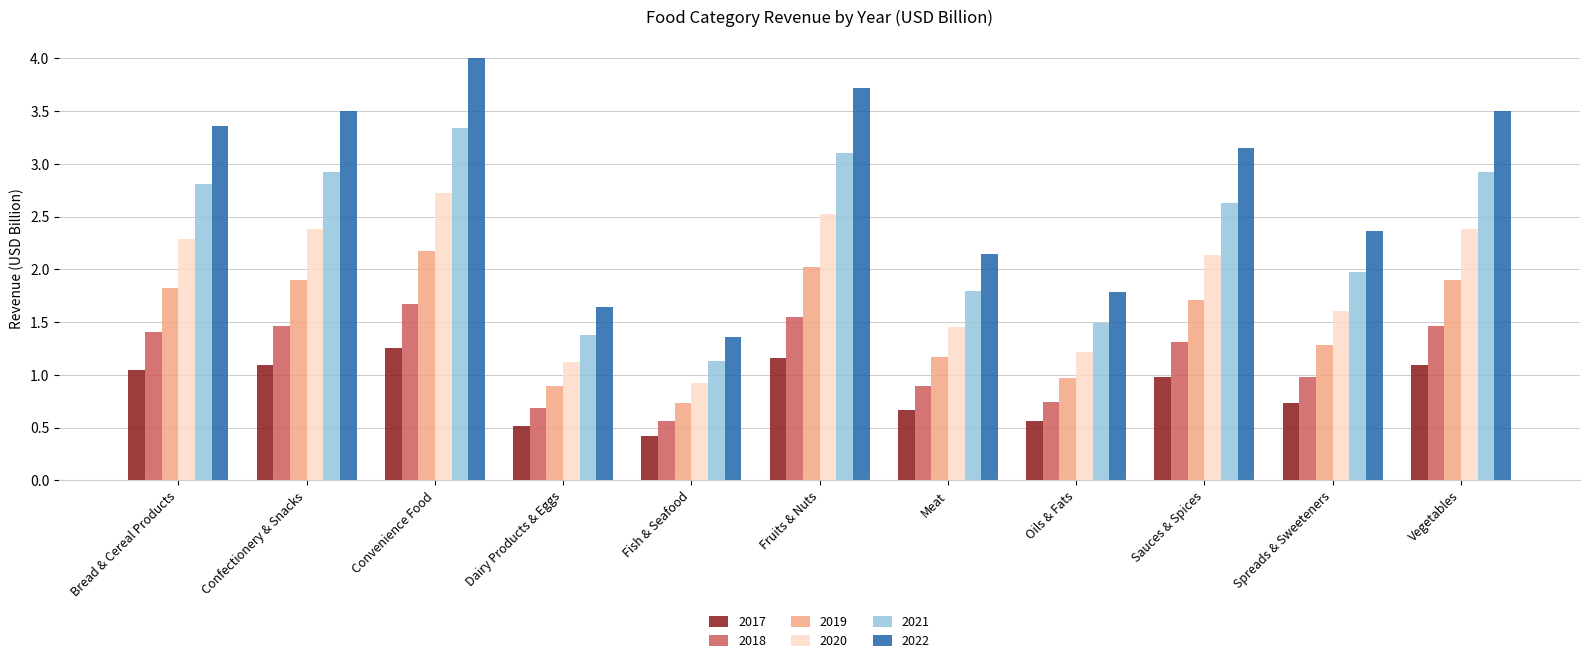

Where is 2022 nearest to the value 2?

Meat